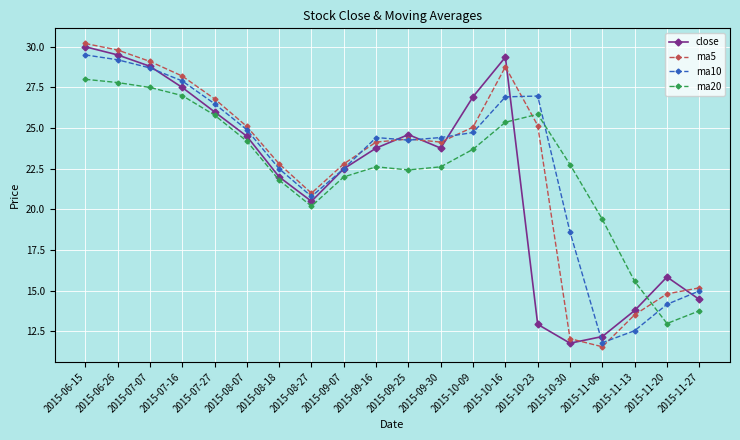

Between which two adjacent categories do ma20 and close first intersect?

2015-10-16 and 2015-10-23